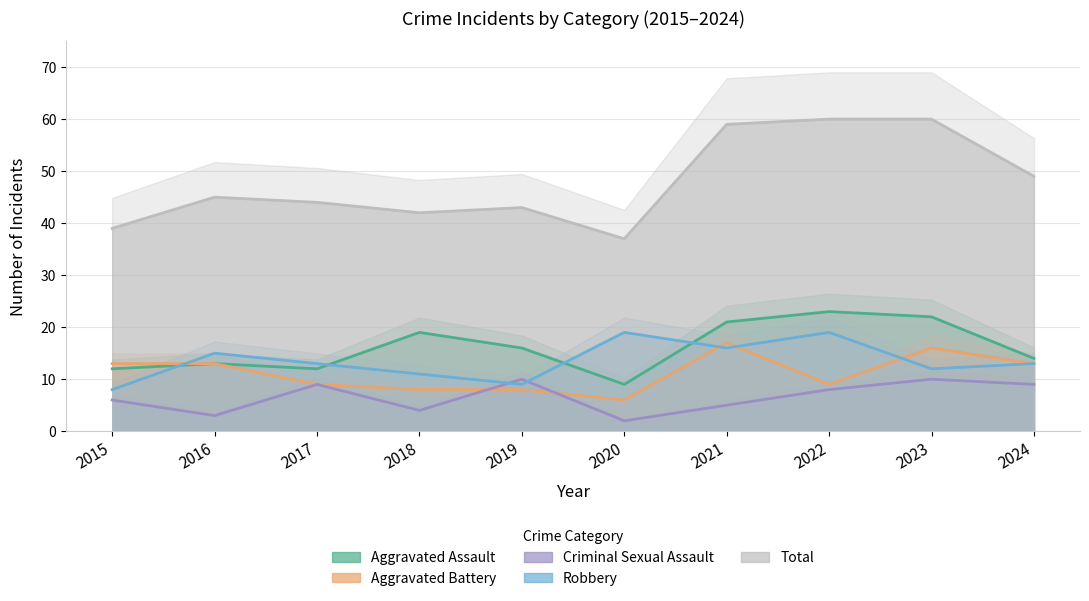

The Aggravated Assault series shows 38 at 2022. True or false?

False